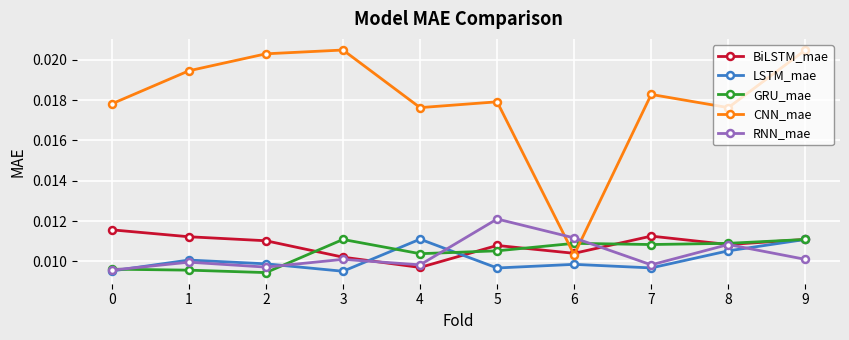

How many interior local valleys does the CNN_mae series have?

3